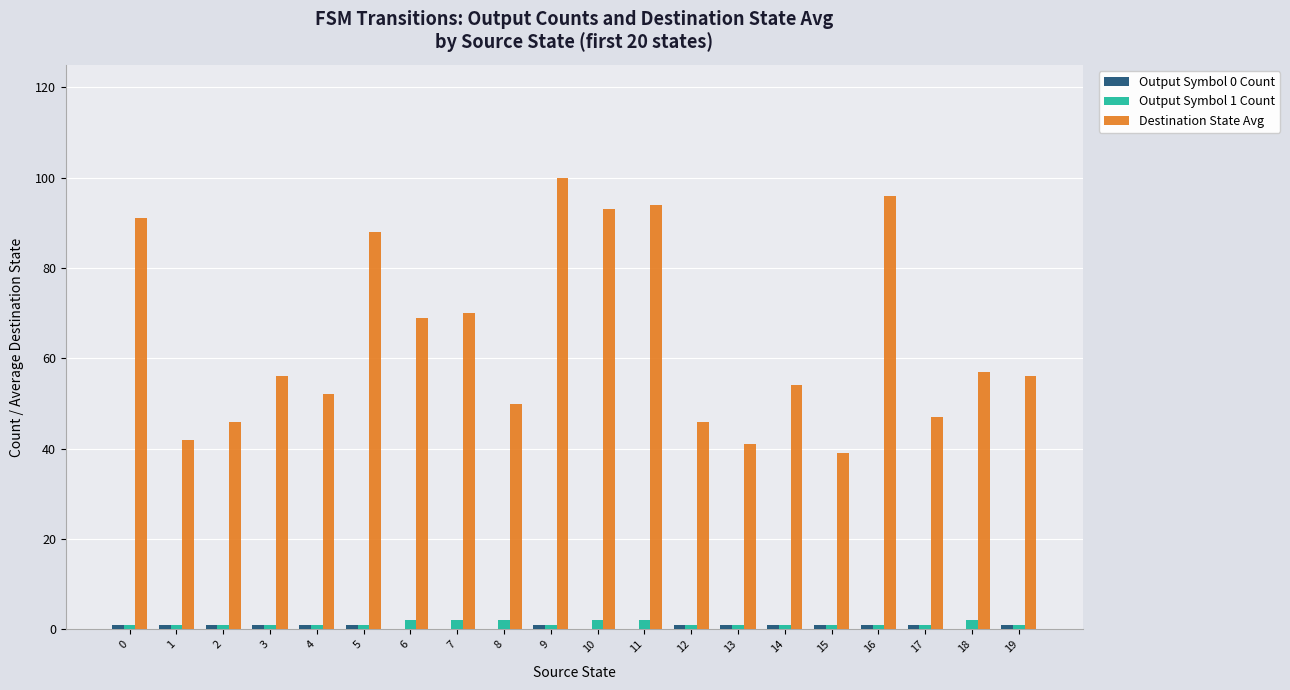

The value of Destination State Avg at 14 is 54. True or false?

True